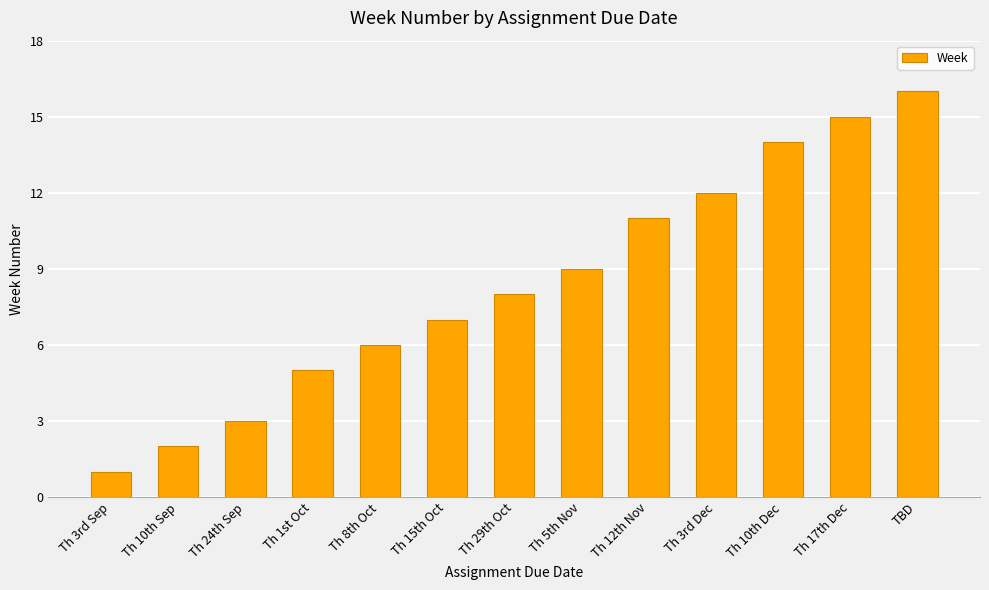

True or false: the data shows 12 at Th 3rd Dec.

True